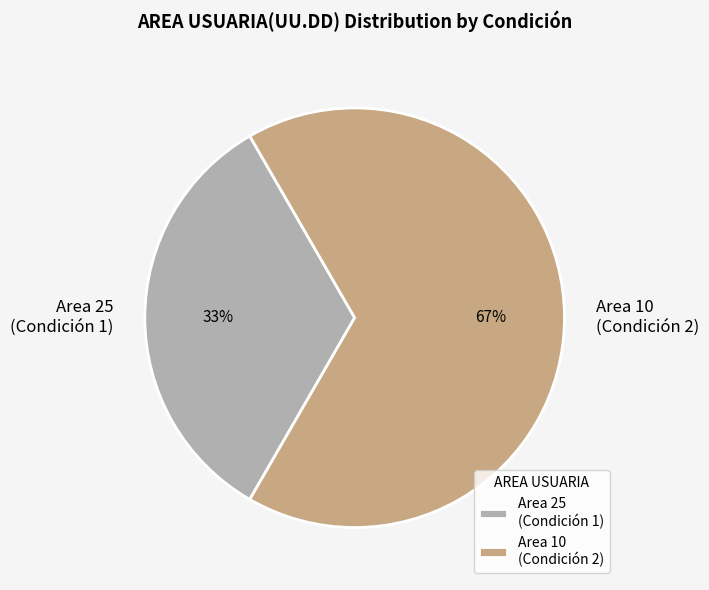

How many slices are in this pie chart?

2